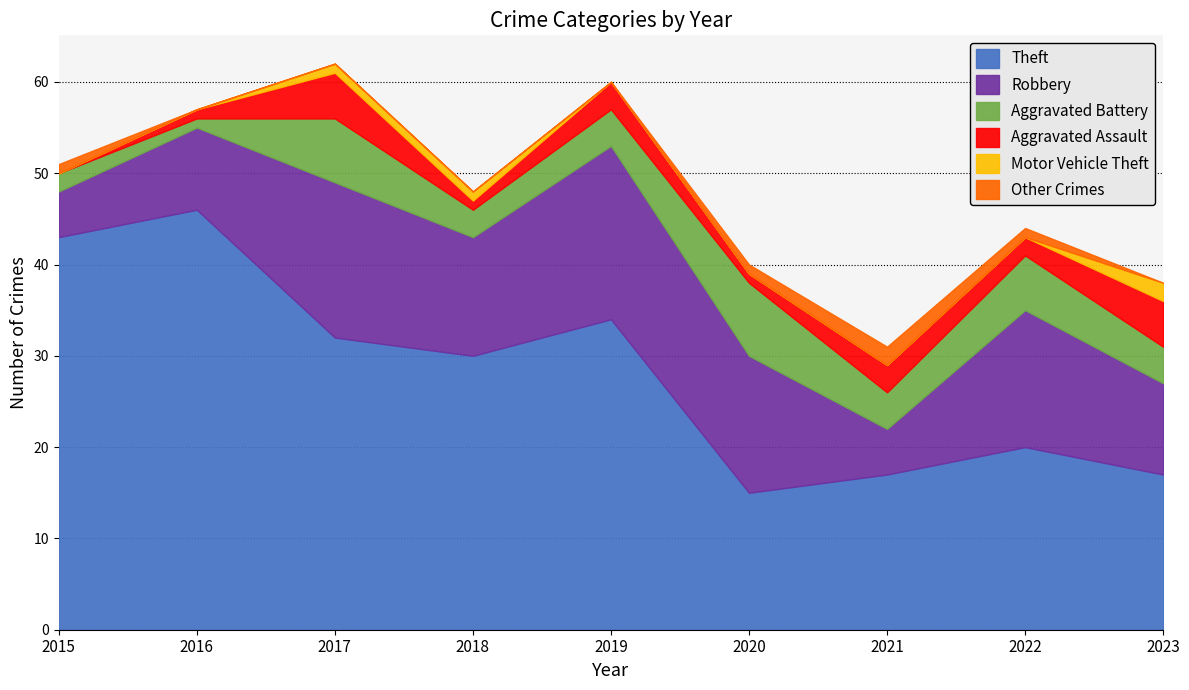

At which category does Theft reach its first local peak?

2016